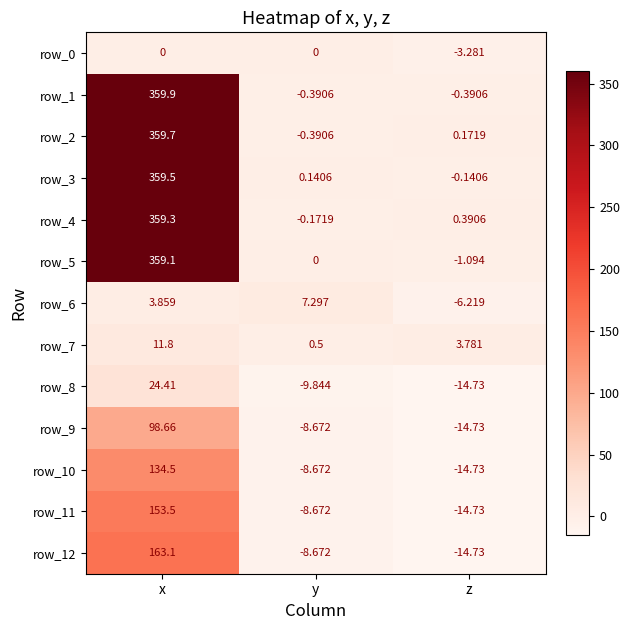

At which label does row_12 reach its peak?

x